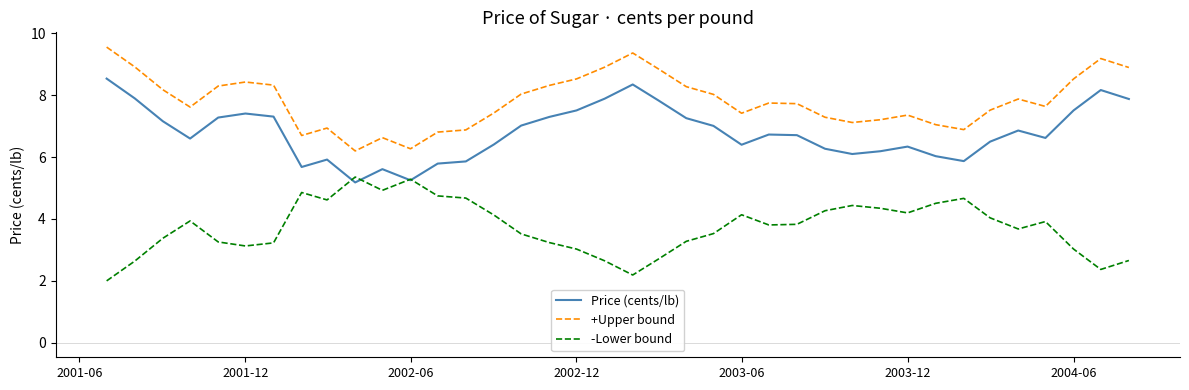

Which series has the largest total across all categories?

+Upper bound